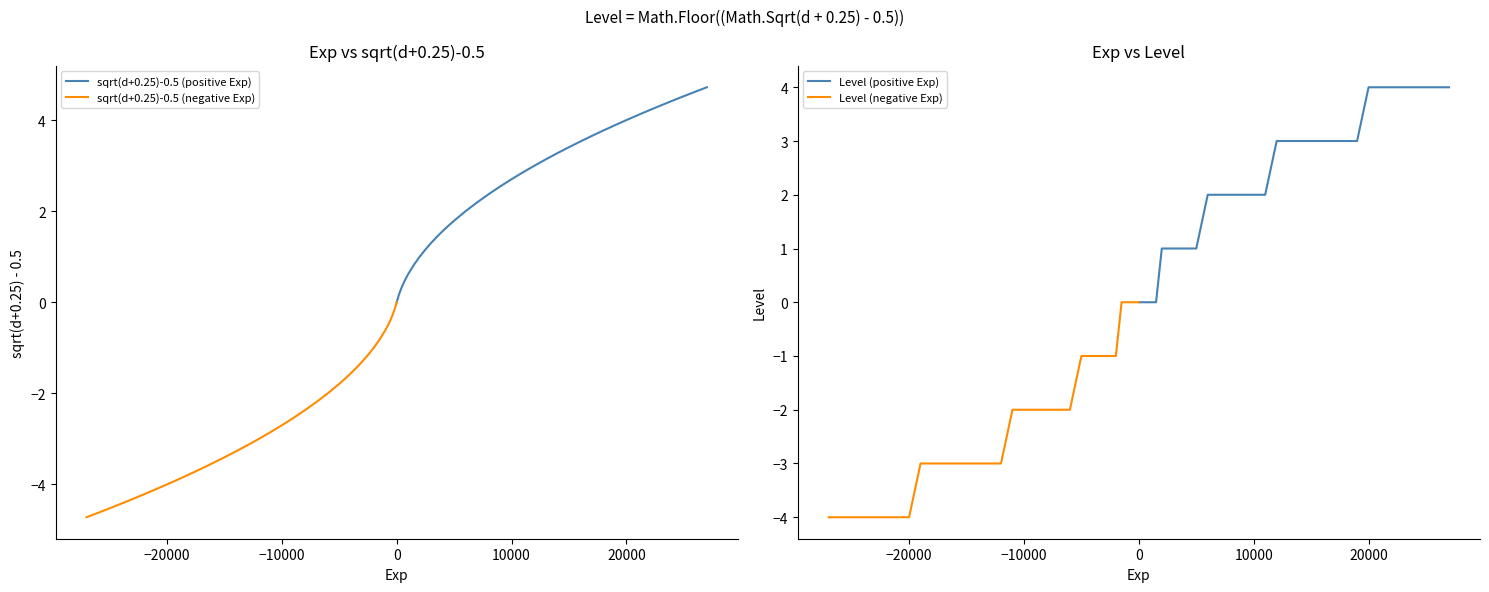

Which series has the largest total across all categories?

sqrt(d+0.25)-0.5 (positive Exp)